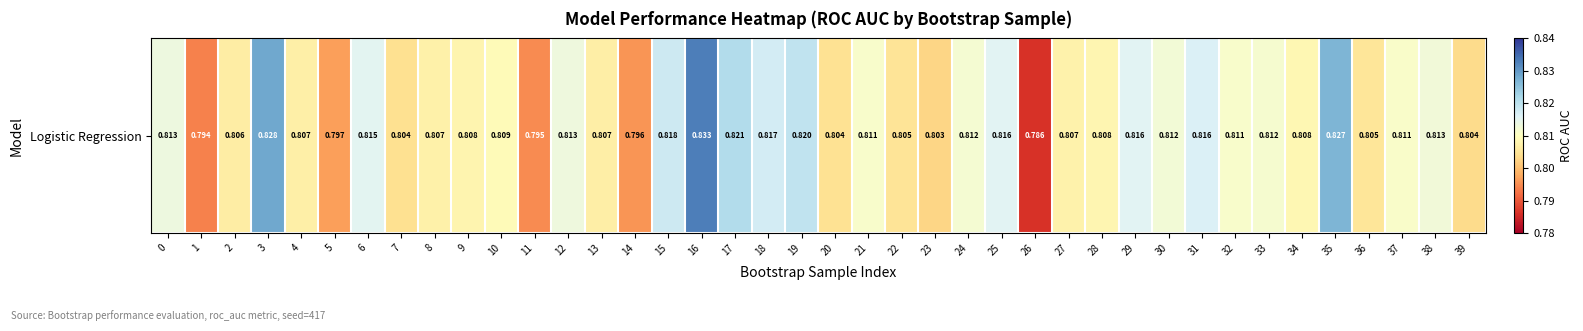

Where is the data nearest to the value 0?

26